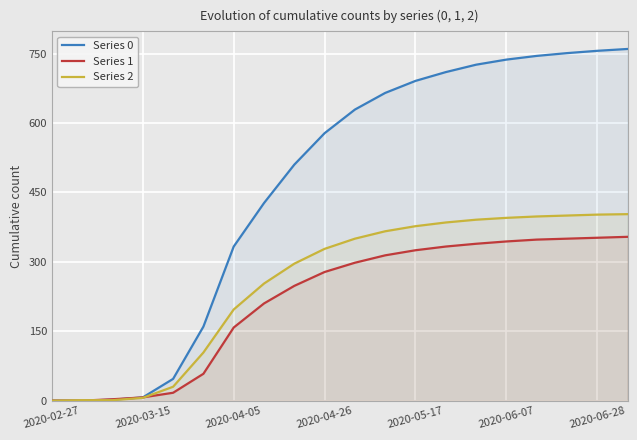

What is the spread (max minus min) of values at 2020-05-17?

366